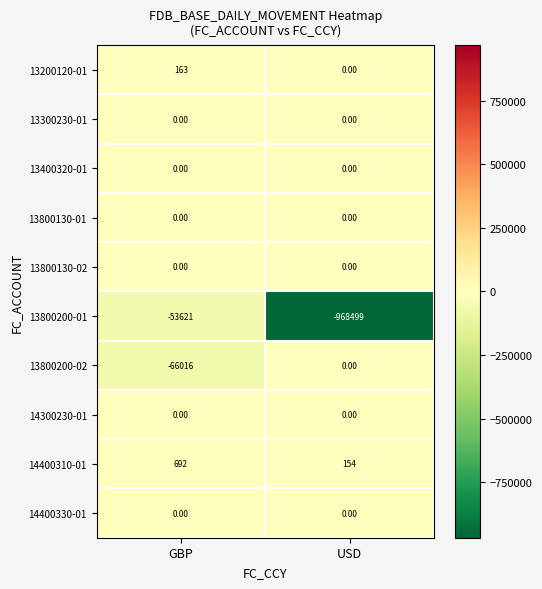

List the labels in order of 14400310-01 value, largest first.

GBP, USD